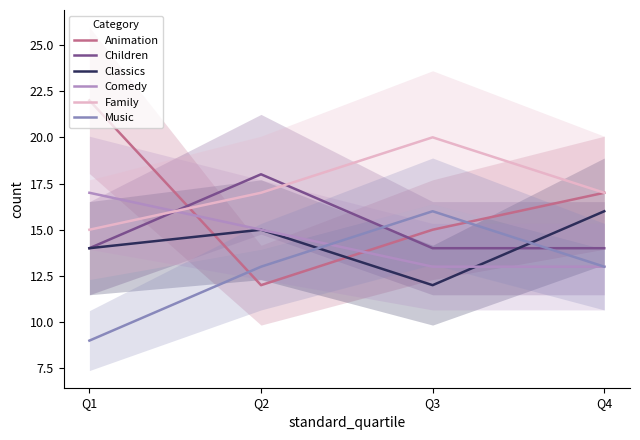

Does the chart have visible grid lines?

No